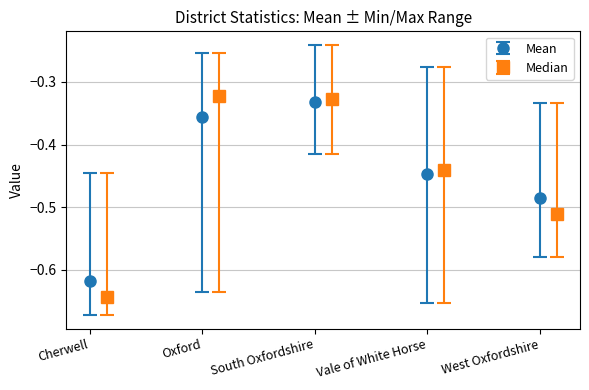

The Mean series shows -1.1 at Cherwell. True or false?

False